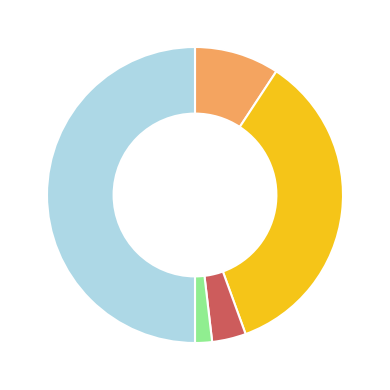

Which category has the smallest portion of the pie?

Homicide